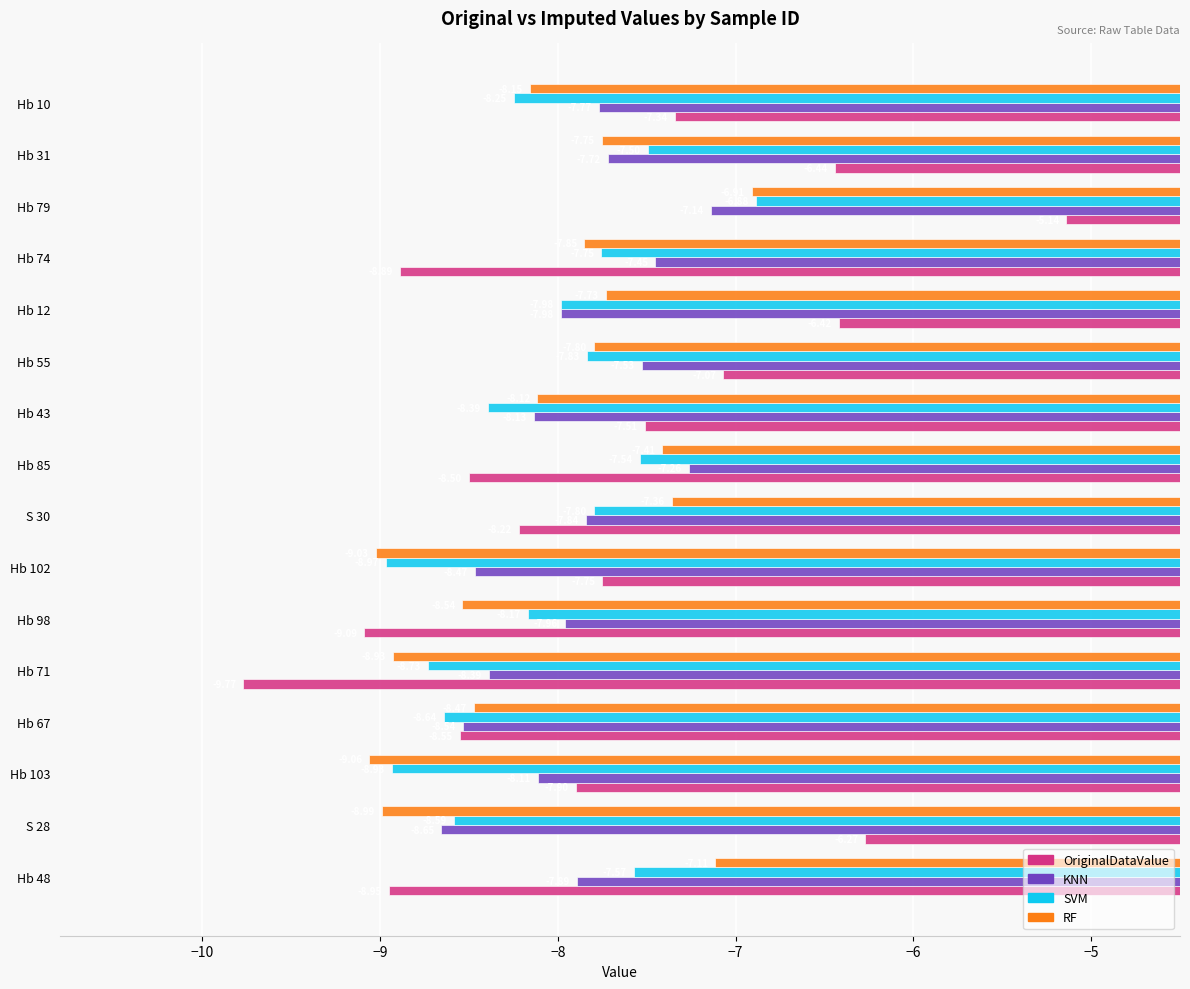

How many distinct data groups are displayed?

4